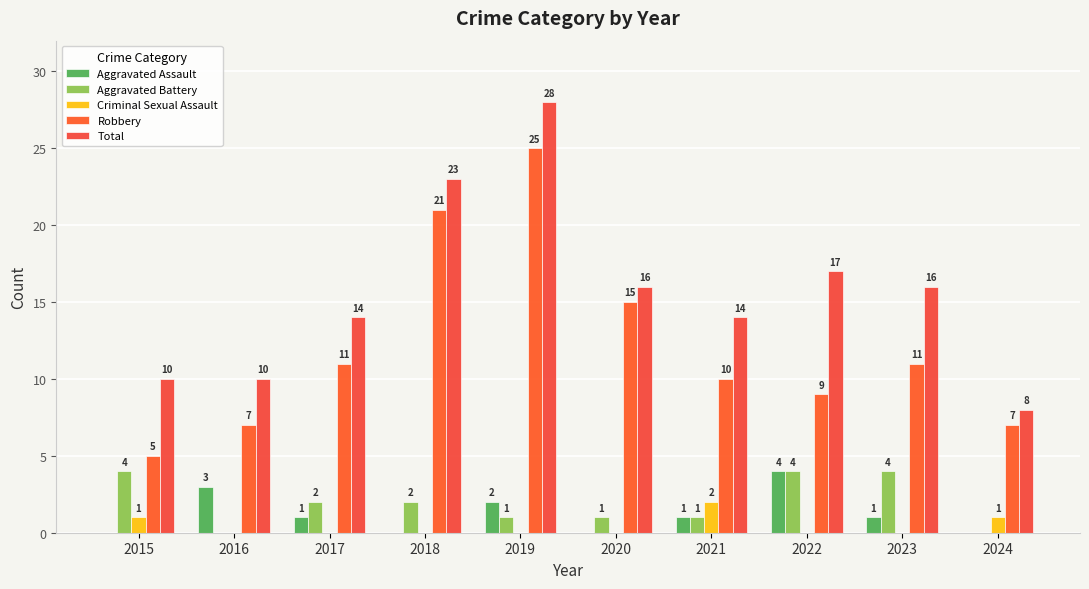

Rank the categories by Total value from lowest to highest.

2024, 2015, 2016, 2017, 2021, 2020, 2023, 2022, 2018, 2019